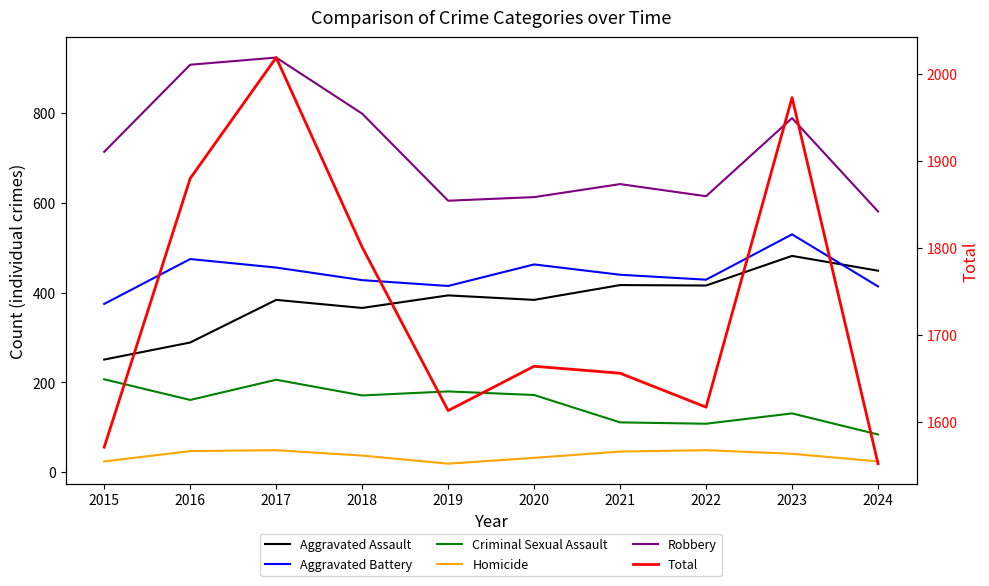

What is the total value across all series at 2017?

4038